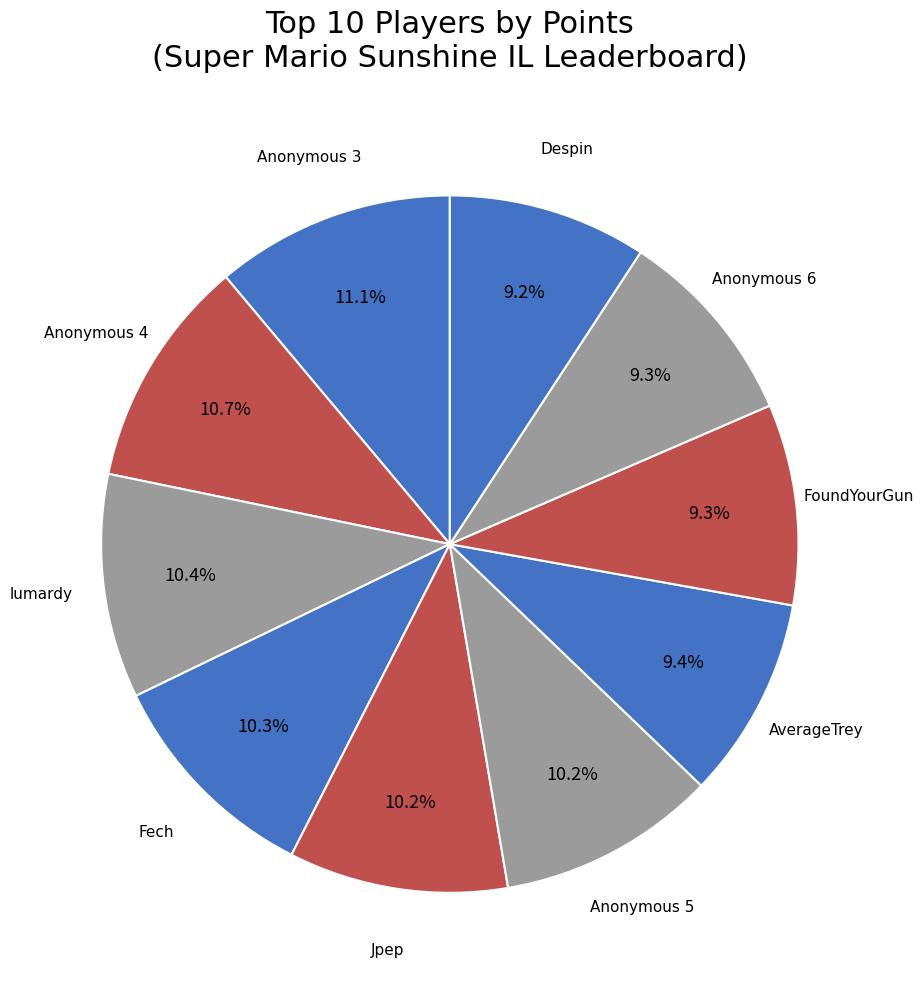

Which has a higher value, lumardy or Anonymous 6?

lumardy